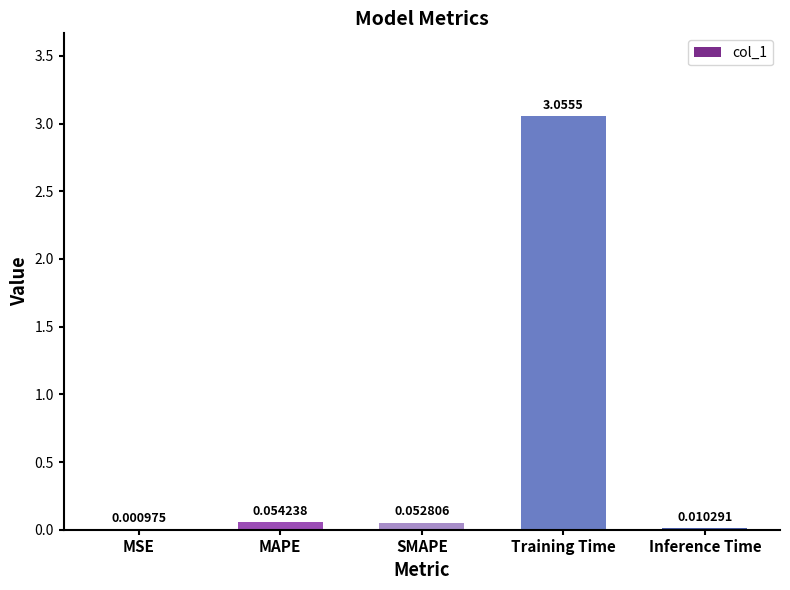

Which category has the highest value across all series?

Training Time